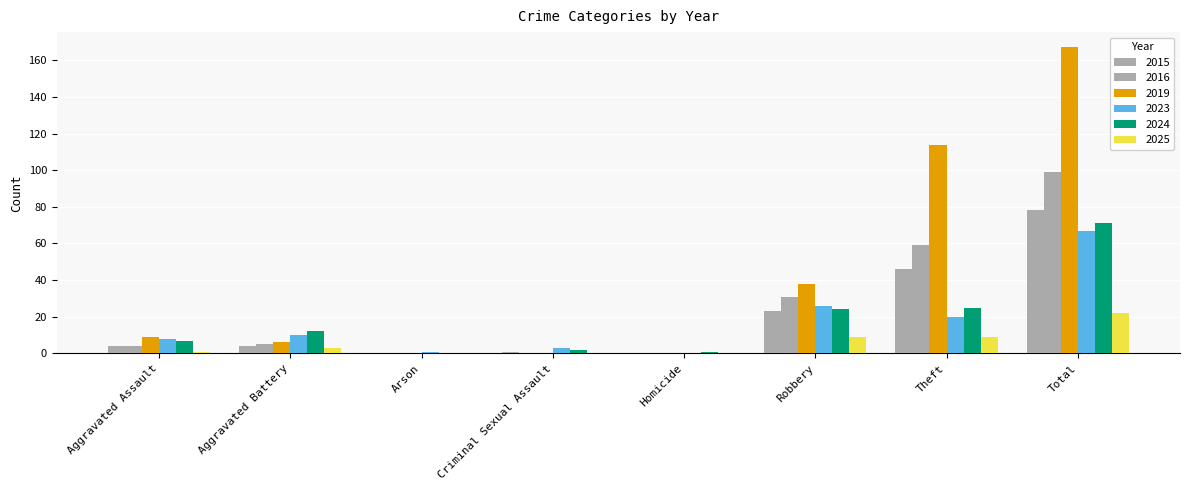

What is the spread (max minus min) of values at Homicide?

1